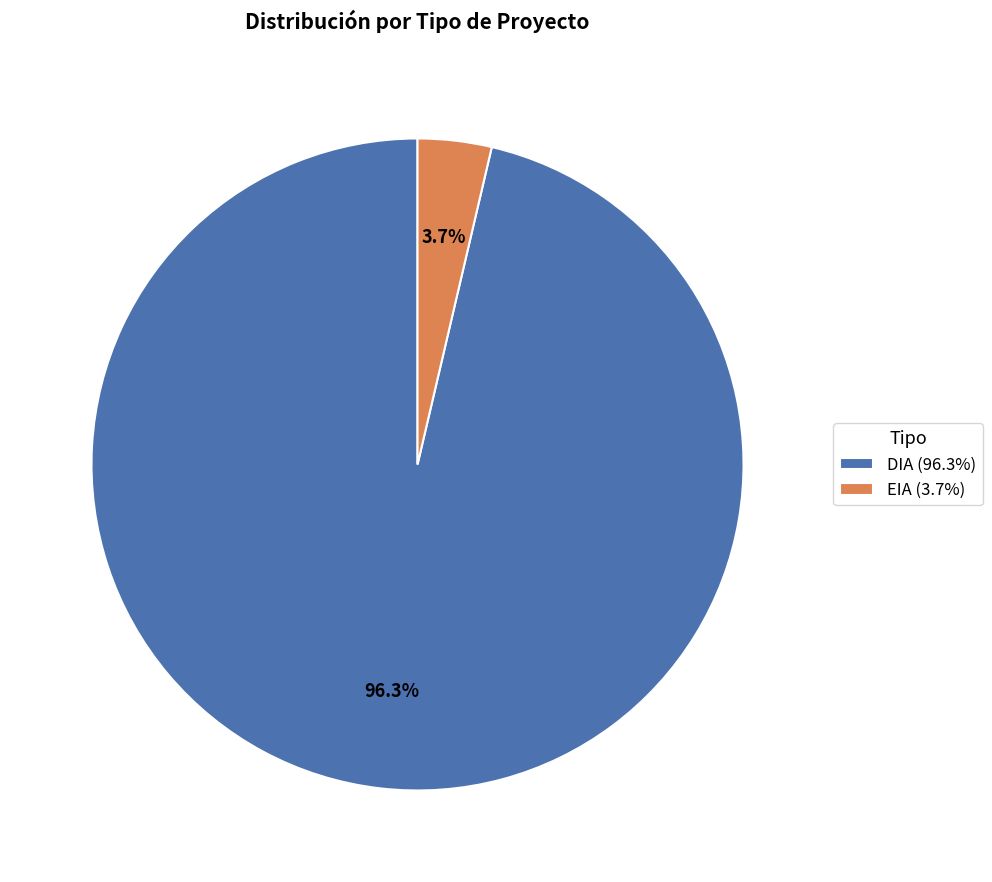

To the nearest percent, what is the difference between the DIA and EIA slice percentages?

93%